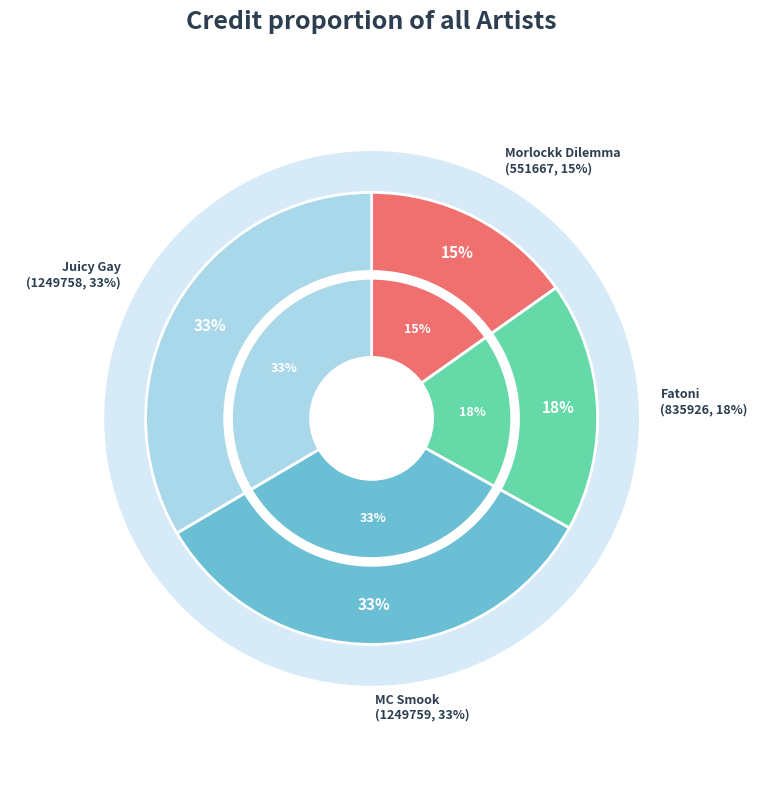

To the nearest percent, what portion does Morlockk Dilemma (551667) represent?

15%